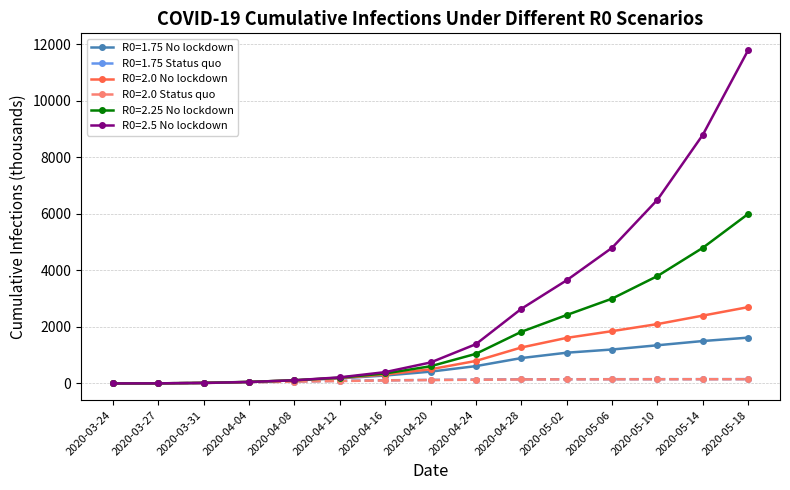

What is the difference between the R0=2.0 Status quo values at 2020-04-24 and 2020-05-14?

16.6